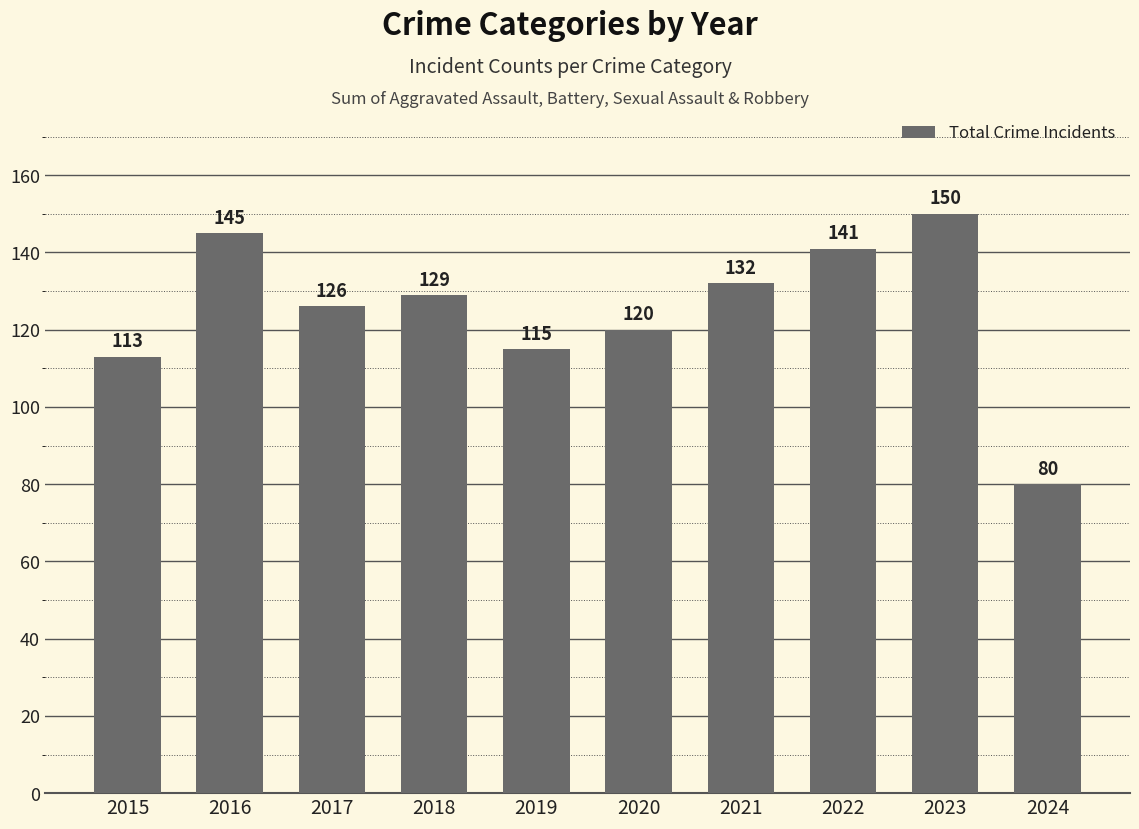

Count the number of data series in this chart.

1